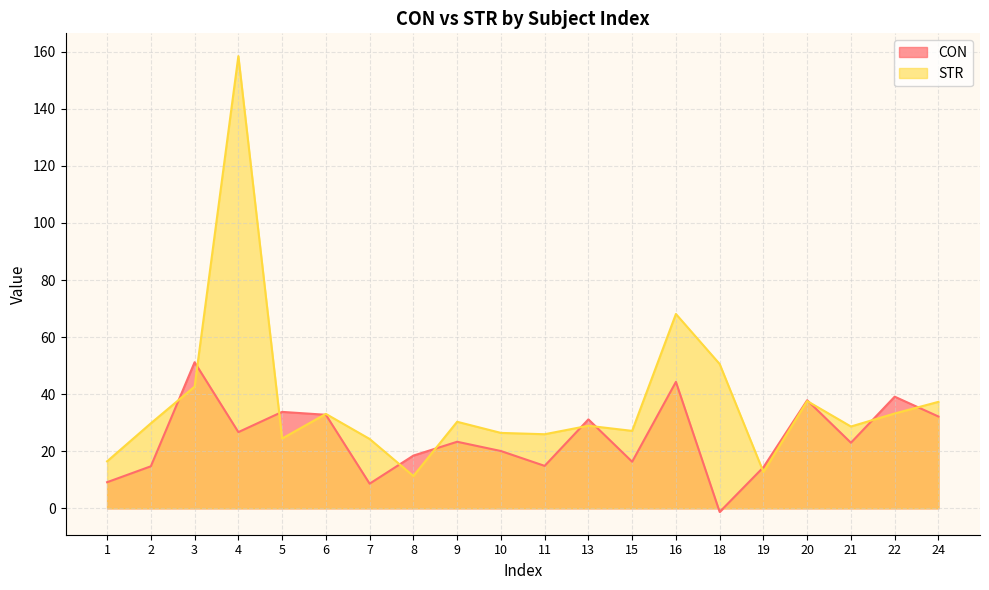

Where does the STR series first go above 29?

2